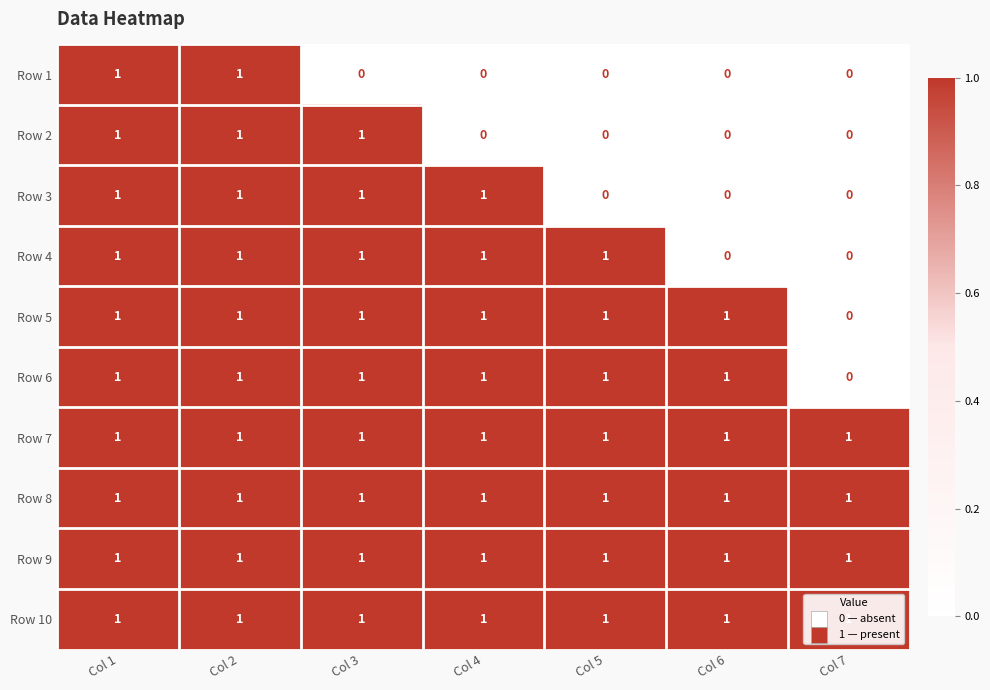

At how many categories does at least one series exceed 0?

7